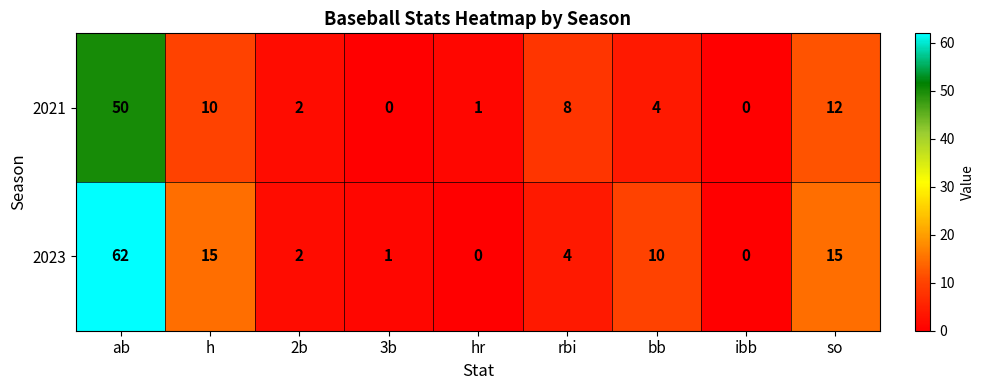

Reading left to right, extract all data points from this chart.

2021: 50	10	2	0	1	8	4	0	12
2023: 62	15	2	1	0	4	10	0	15